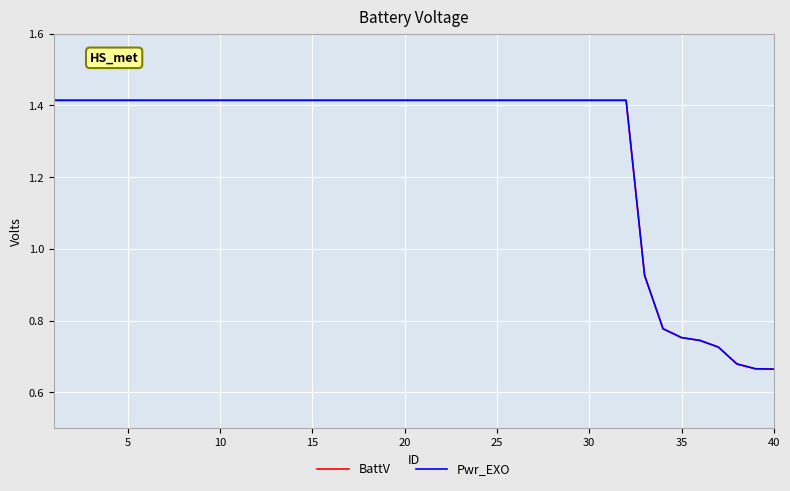

Does the chart have visible grid lines?

Yes